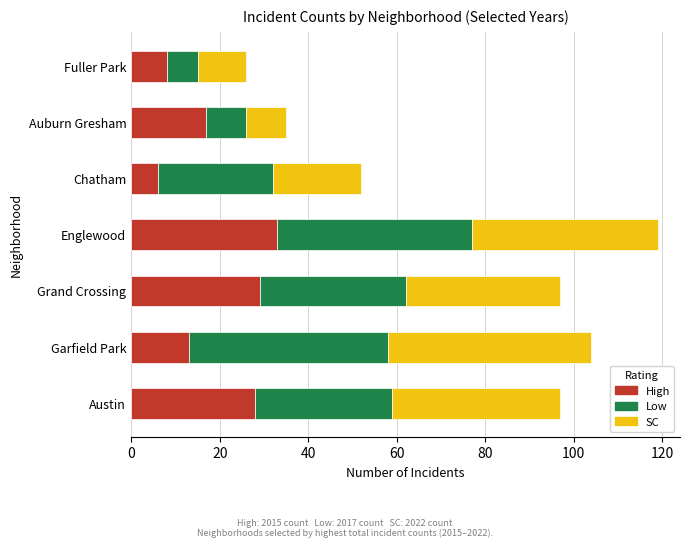

The value of High at Chatham is 6. True or false?

True